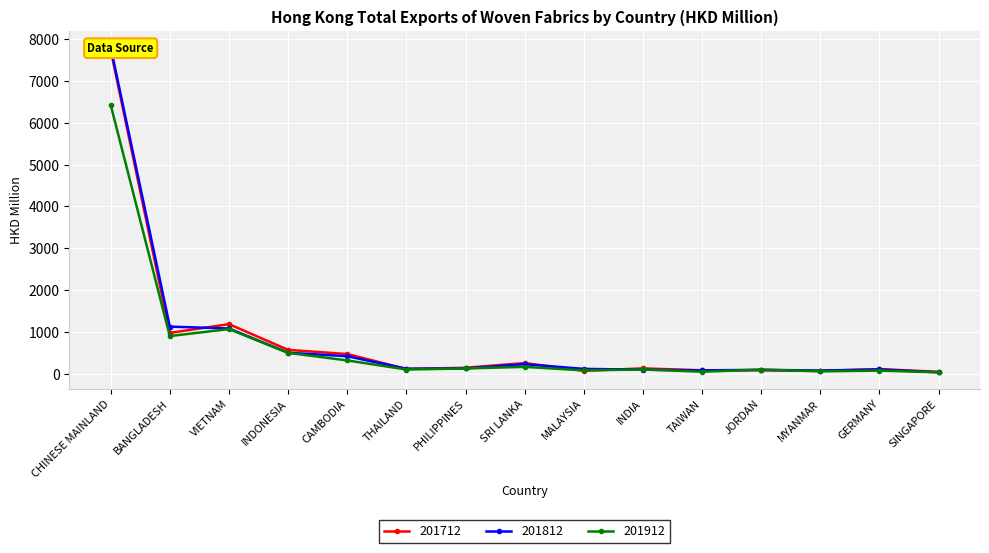

What is the maximum value for 201912?

6430.1